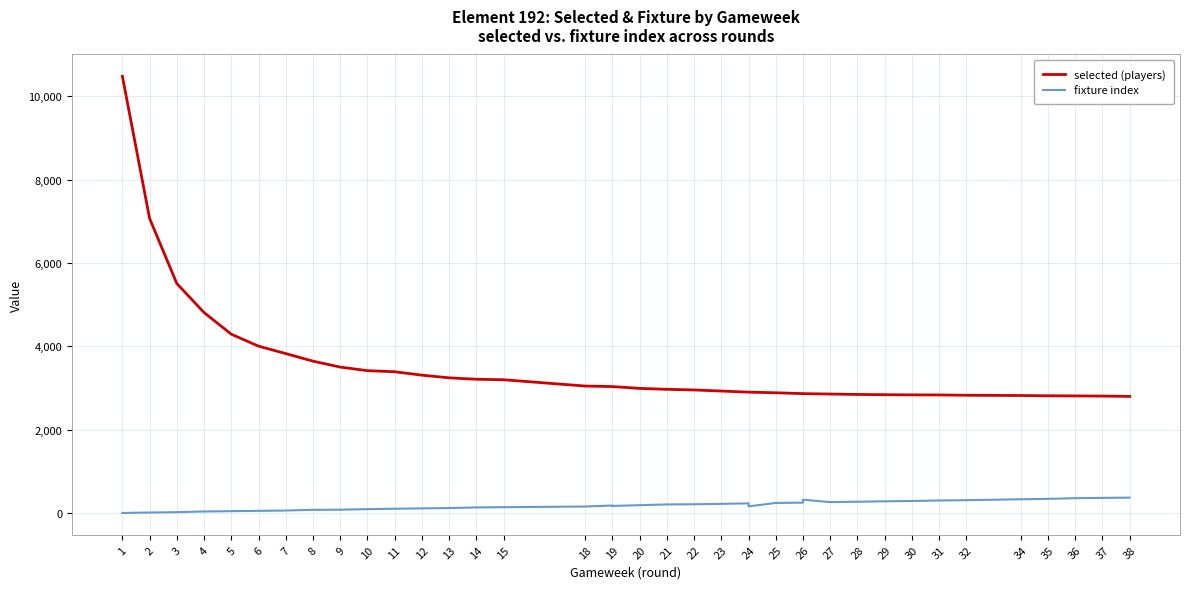

The fixture index series shows 181 at 19. True or false?

True